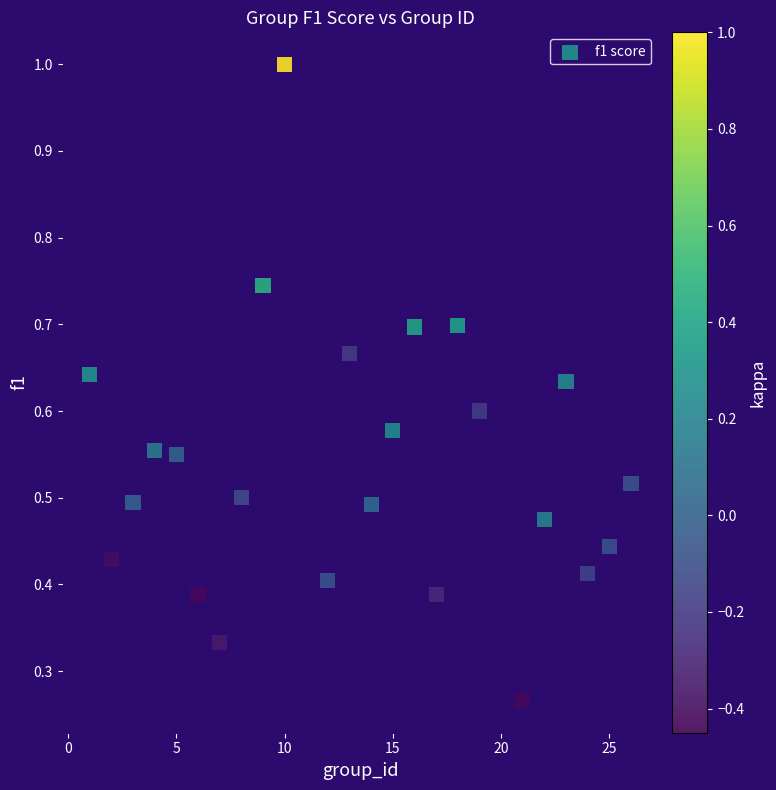

What is the range of X values (max minus min)?

25.0